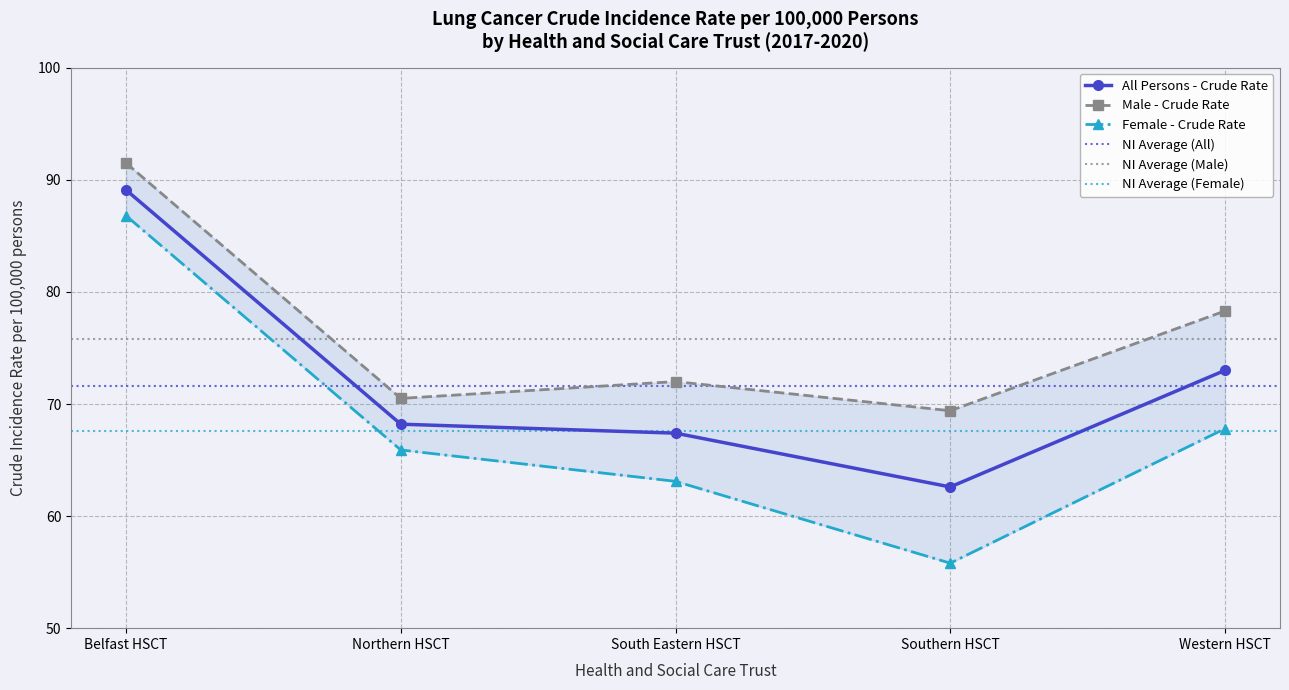

Reading left to right, list all the values displayed in this chart.

All Persons - Crude Rate: 89.1	68.2	67.4	62.6	73.0
Male - Crude Rate: 91.5	70.5	72.0	69.4	78.3
Female - Crude Rate: 86.8	65.9	63.1	55.8	67.8